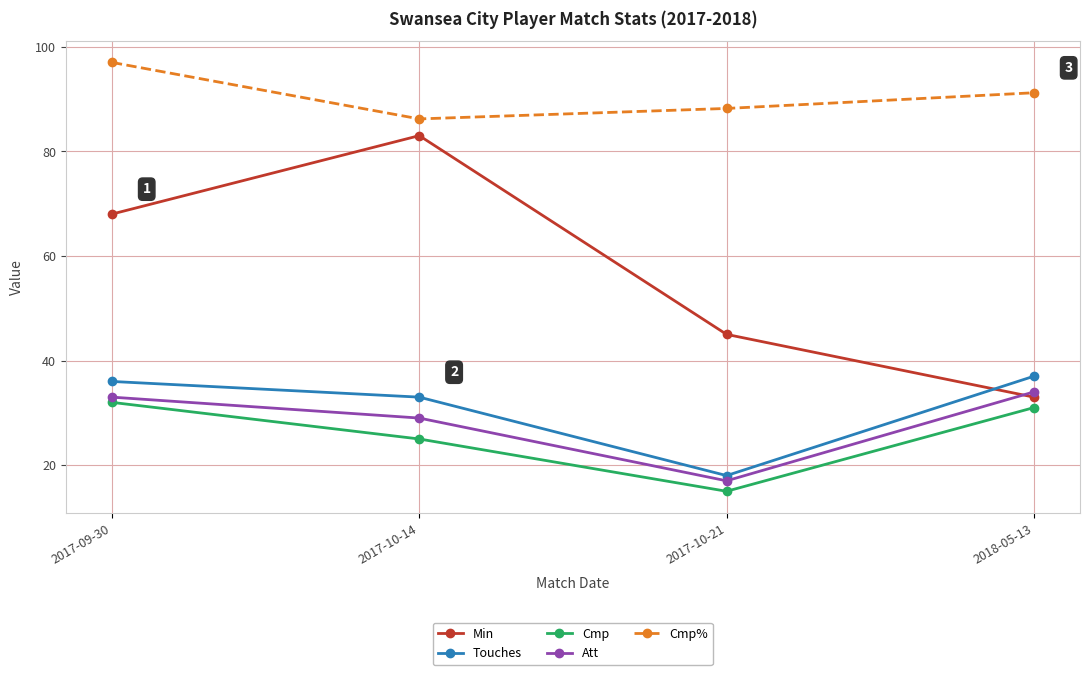

At how many categories does at least one series exceed 45?

4